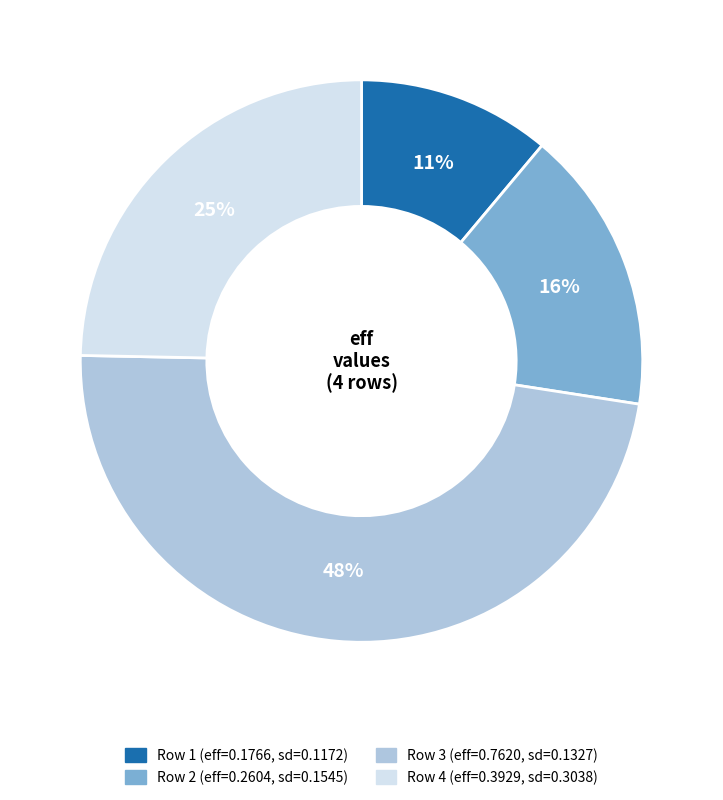

Does any single category account for the majority?

No